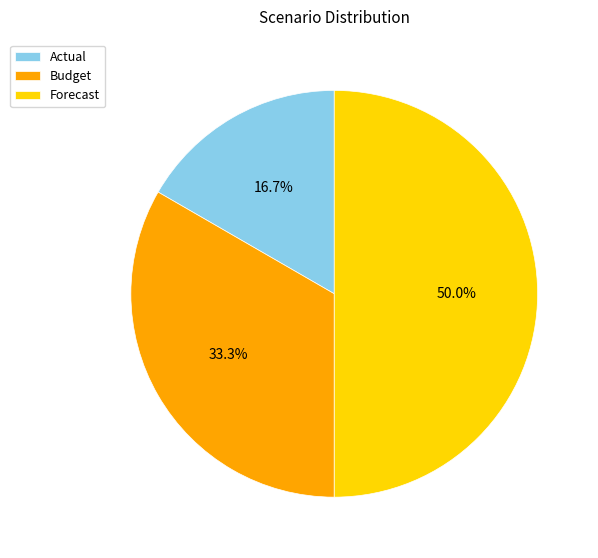

To the nearest percent, what percentage of the pie is Forecast?

50%